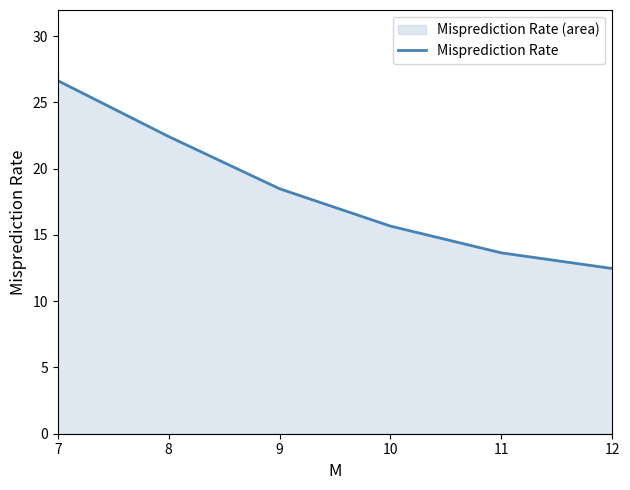

Reading left to right, list all the values displayed in this chart.

7=26.6	8=22.4	9=18.5	10=15.7	11=13.7	12=12.5